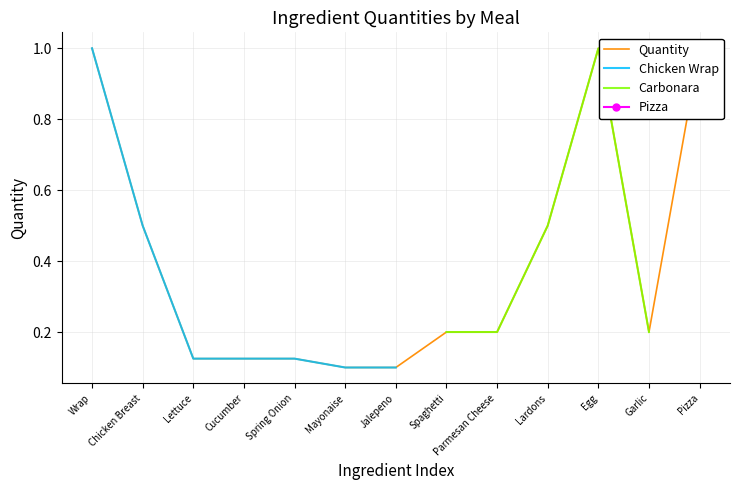

What is the maximum value for Chicken Wrap?

1.0